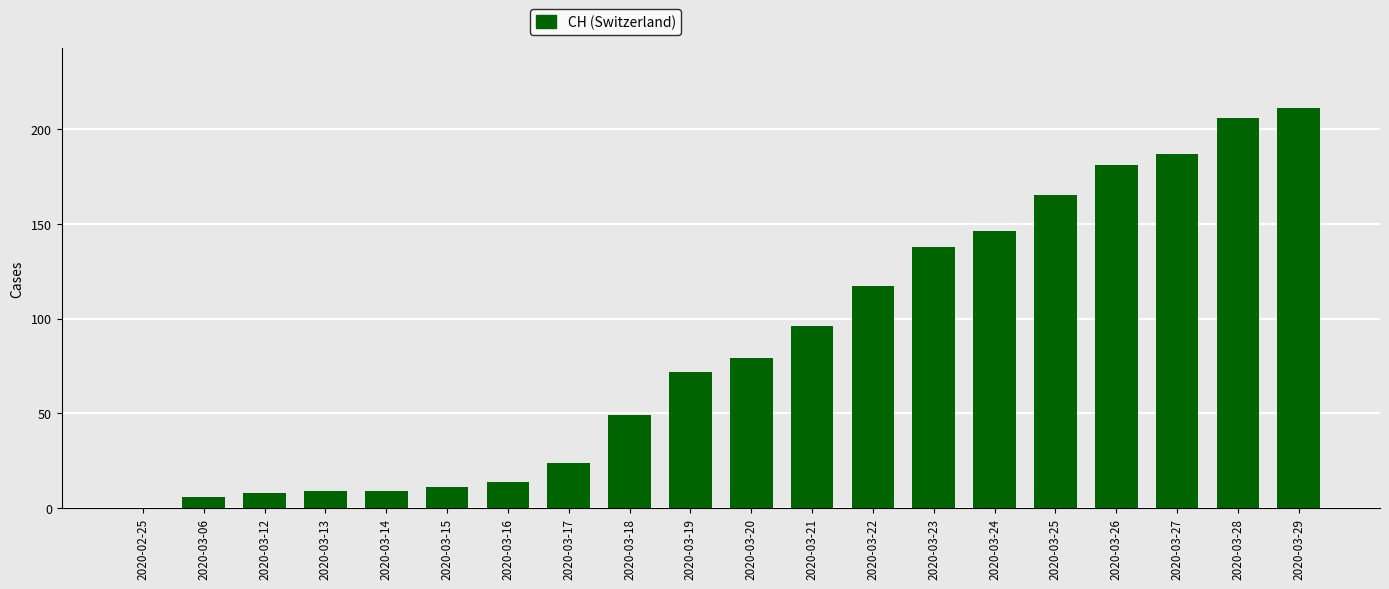

What is the sum of all values?

1728